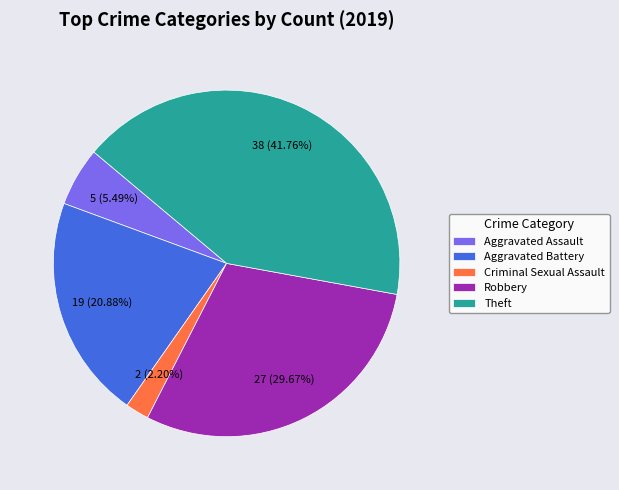

Between Aggravated Assault and Theft, which is larger?

Theft